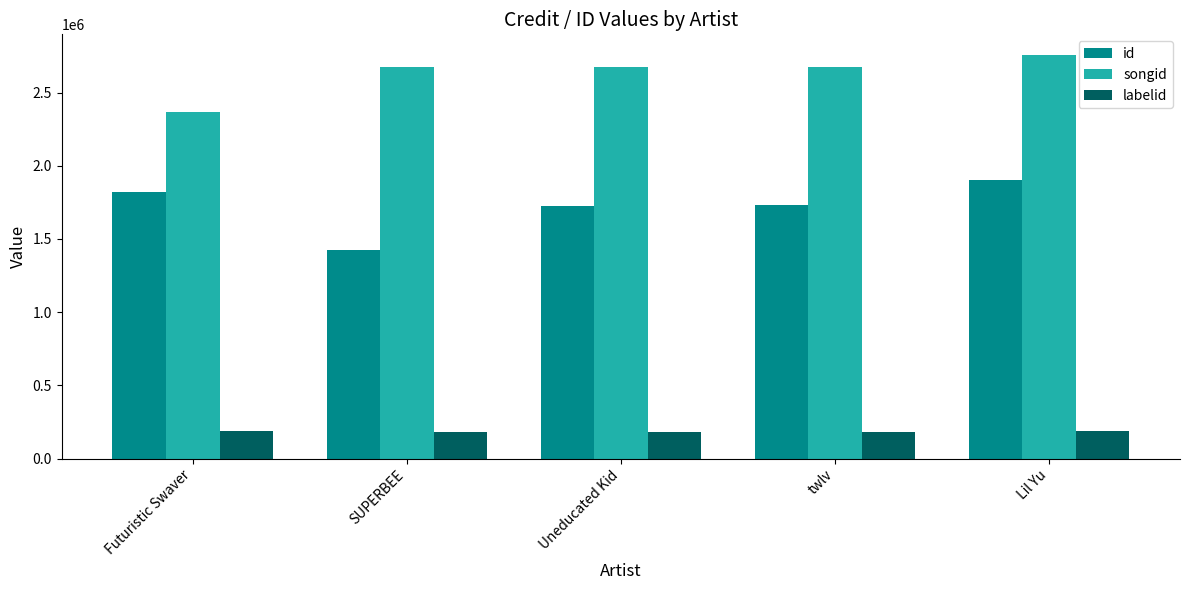

What is the difference between the highest and lowest values at Futuristic Swaver?

2183561